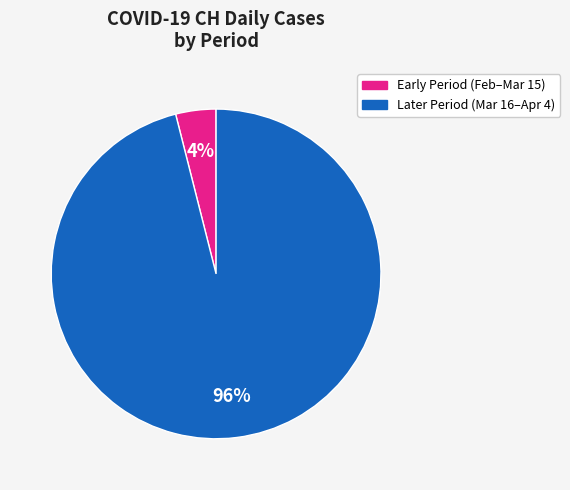

Is there a majority slice in this chart?

Yes